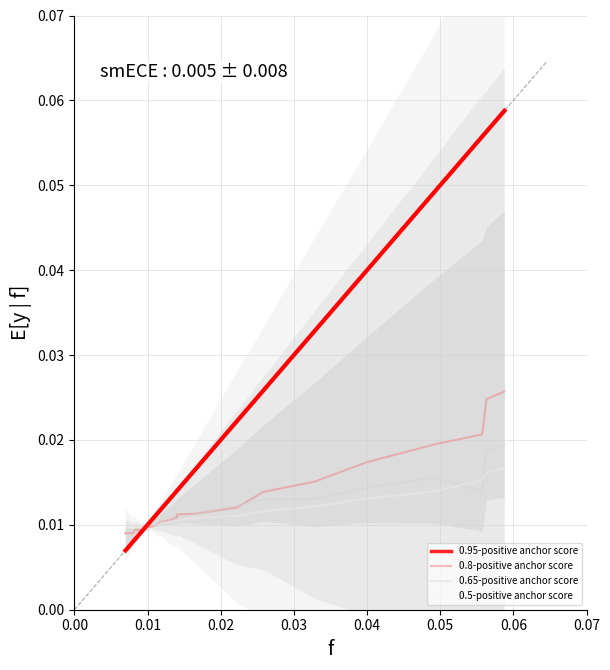

How many 0.95-positive anchor score values are between 0 and 1?

39